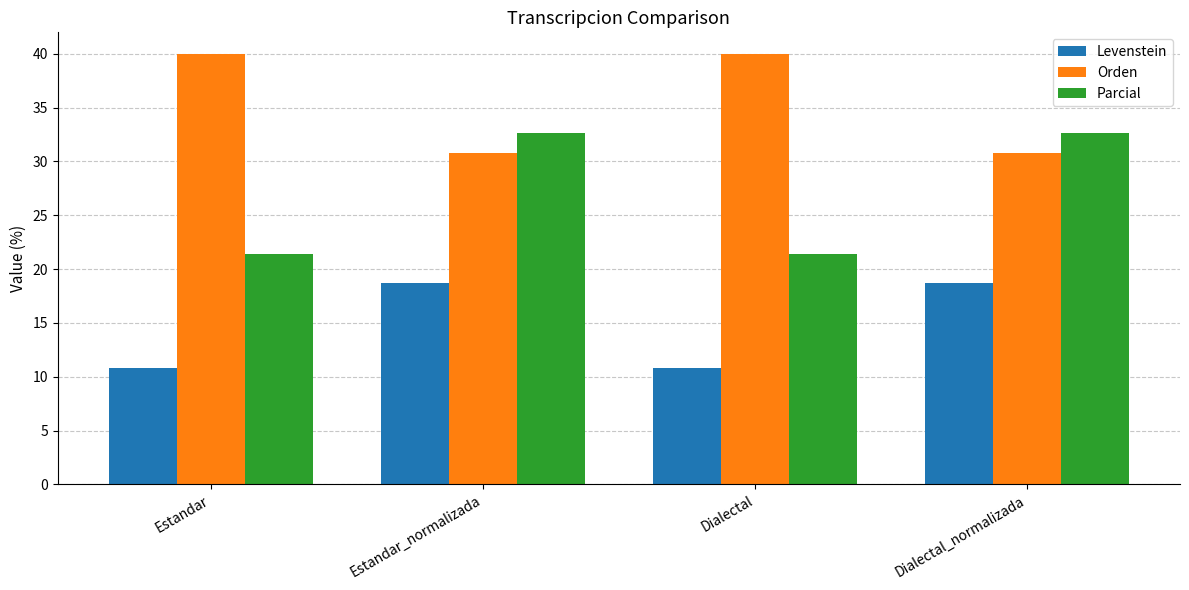

What is the highest value of the Levenstein series?

18.8